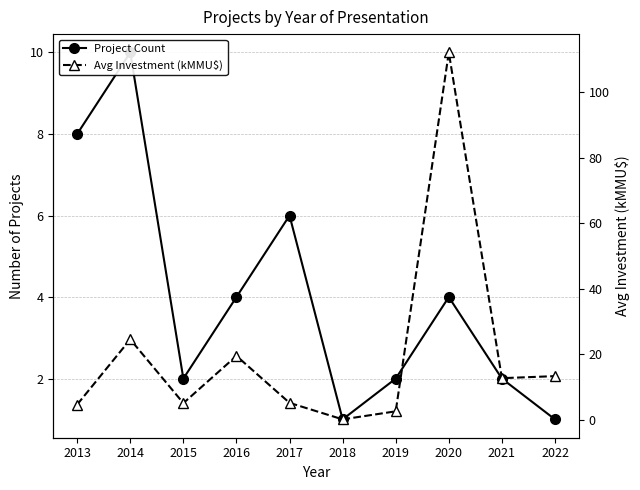

What is the sum of the Project Count values at 2018 and 2017?

7.0